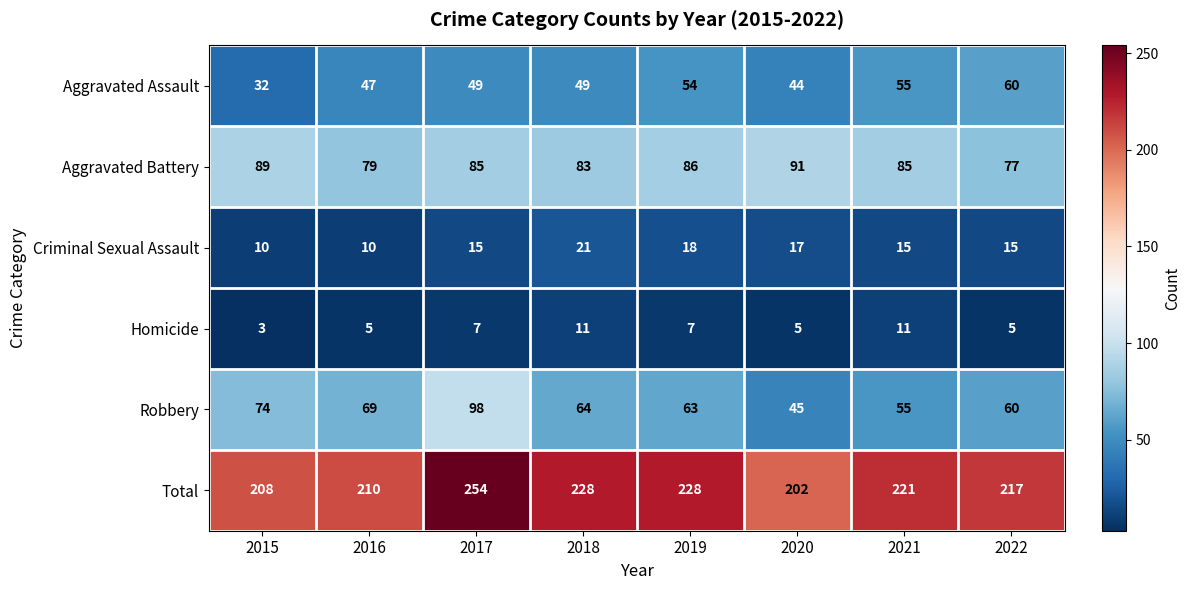

At which category is the sum across all series the highest?

2017